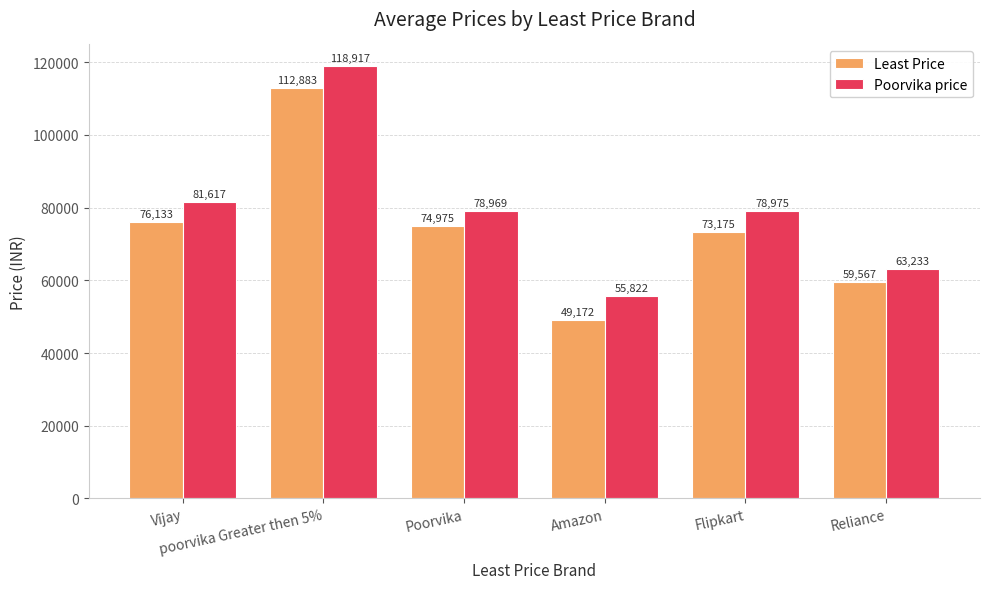

What is the maximum value shown in the chart?

118917